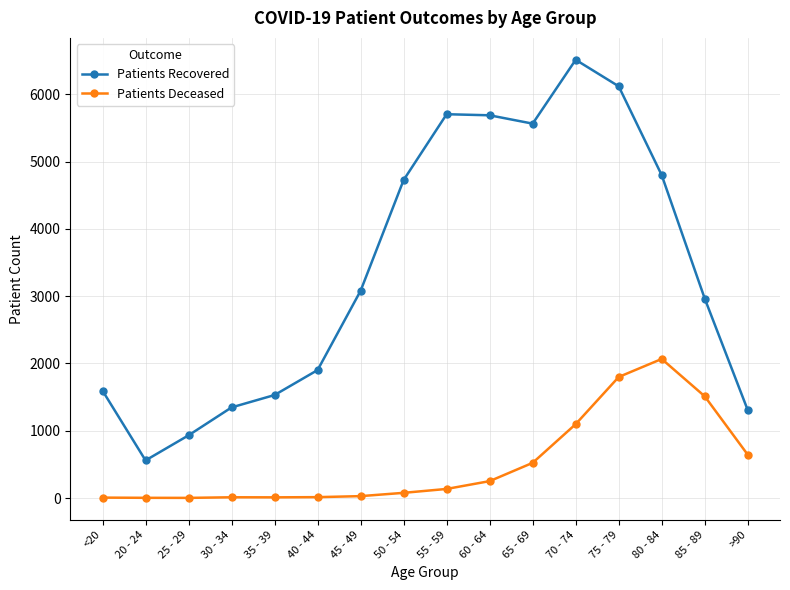

How many series are shown in this chart?

2